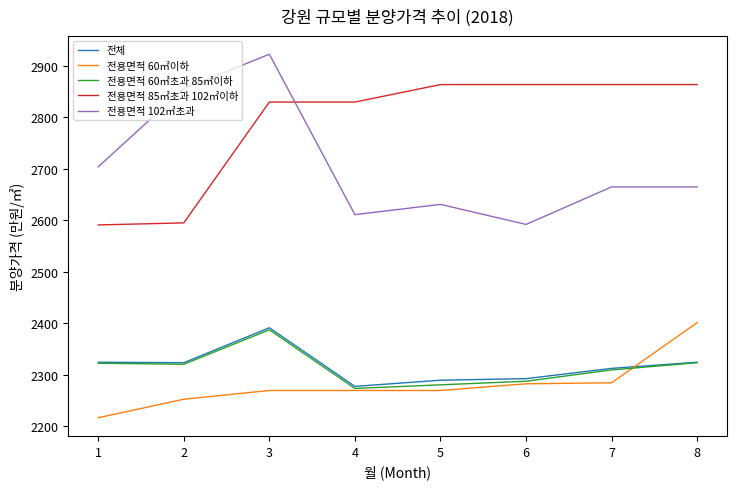

True or false: 전용면적 102㎡초과 and 전용면적 60㎡이하 cross at least once.

False